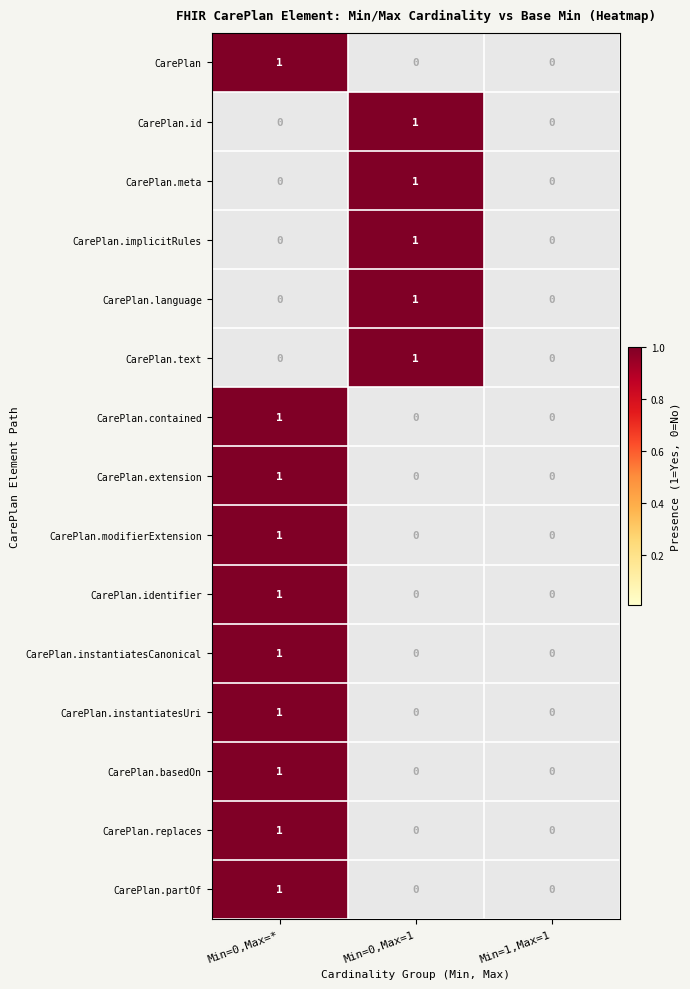

How many CarePlan.contained values are between 0 and 1?

3